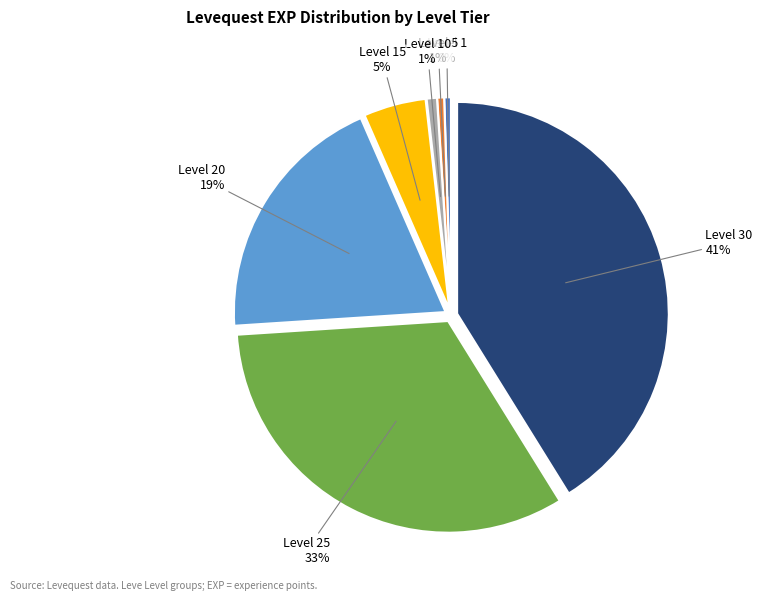

Does any single category account for the majority?

No